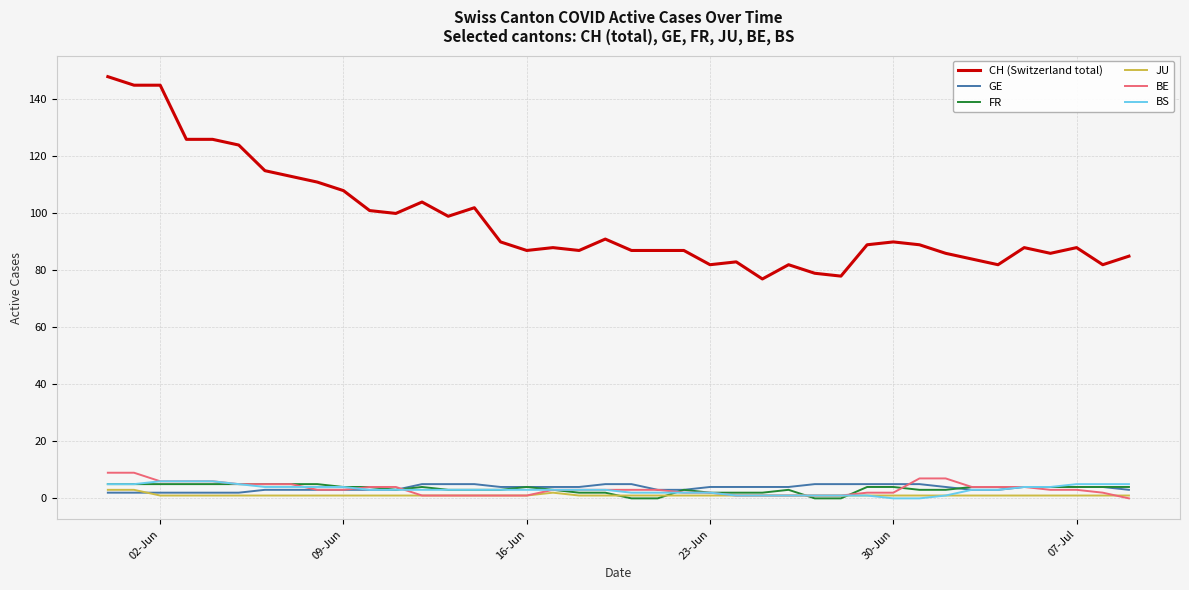

What is the greatest value displayed?

148